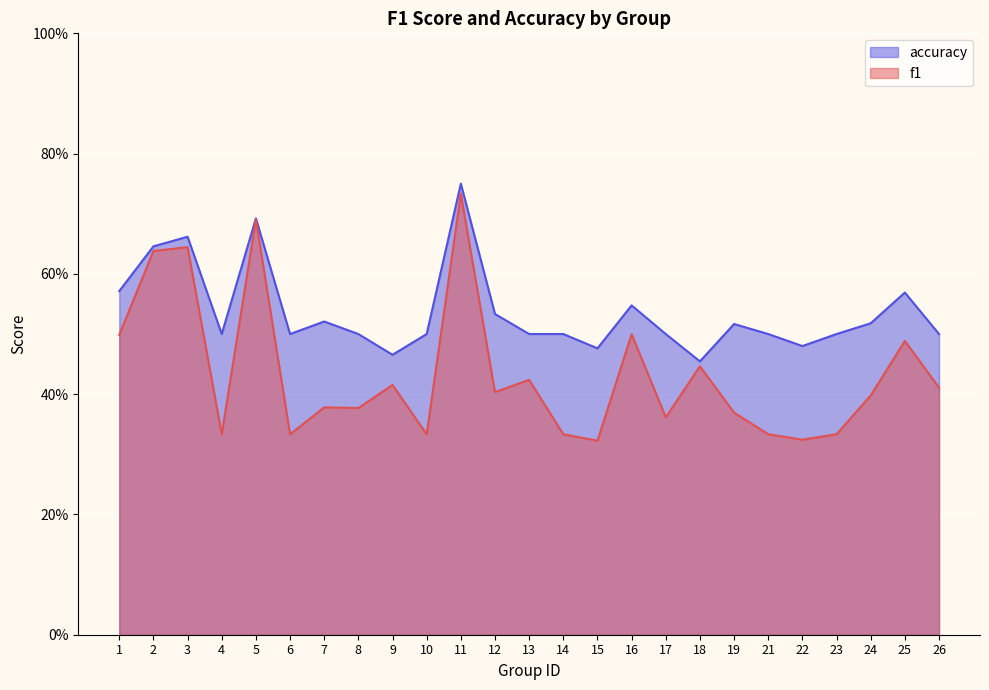

How many lines are shown in the chart?

2